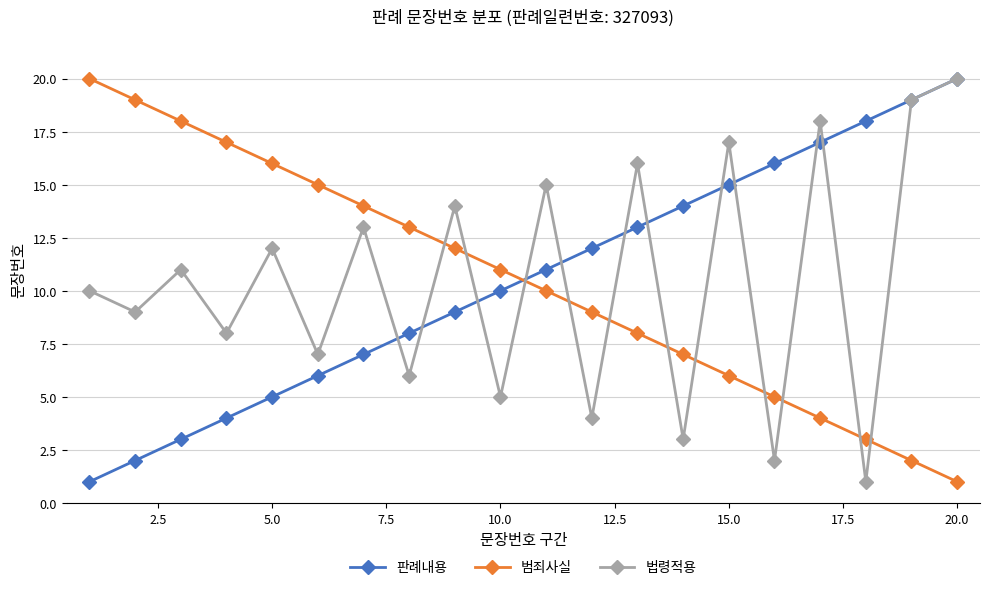

True or false: 판례내용 and 범죄사실 cross at least once.

True